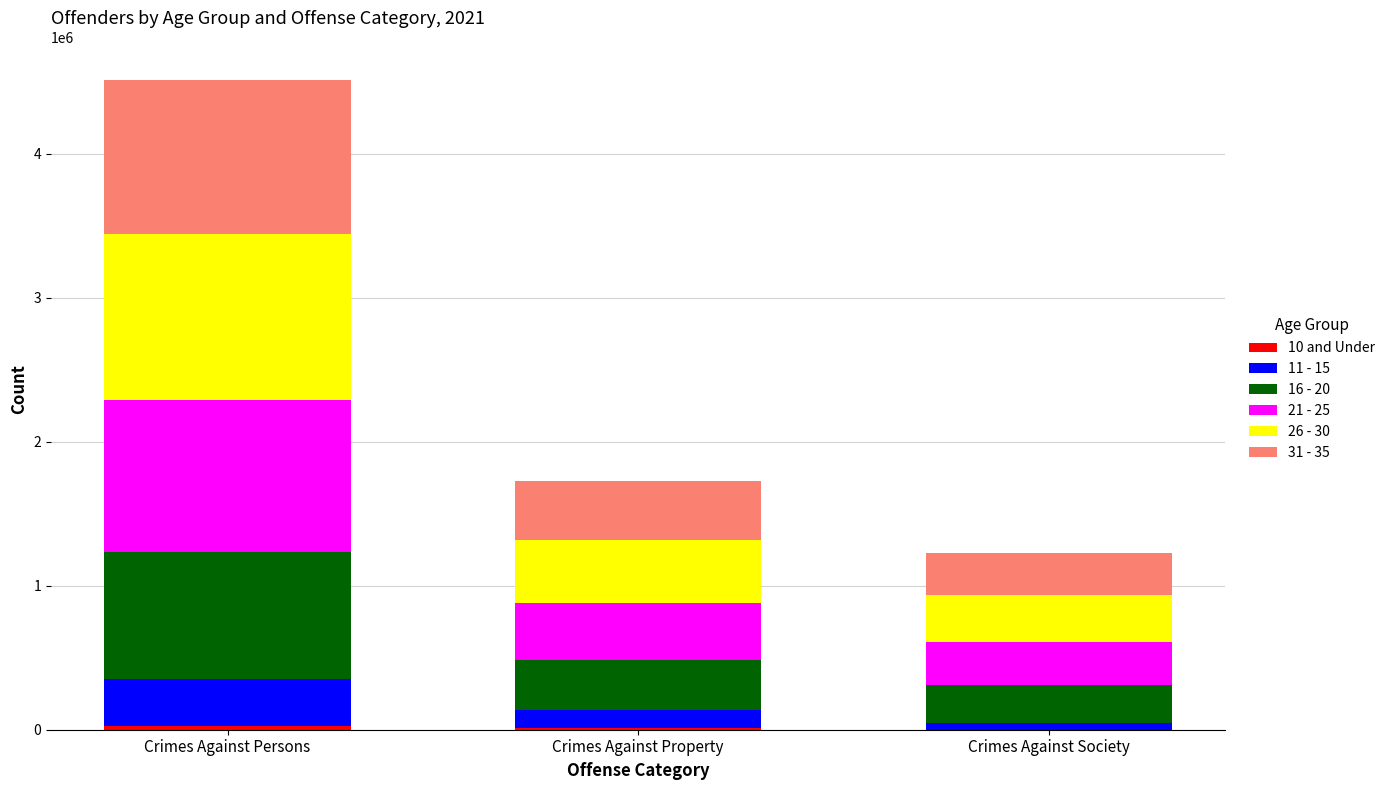

Count the number of data series in this chart.

6